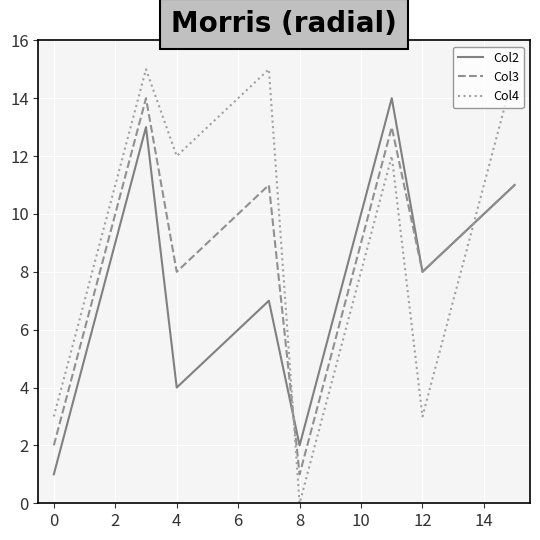

What is the maximum value for Col2?

14